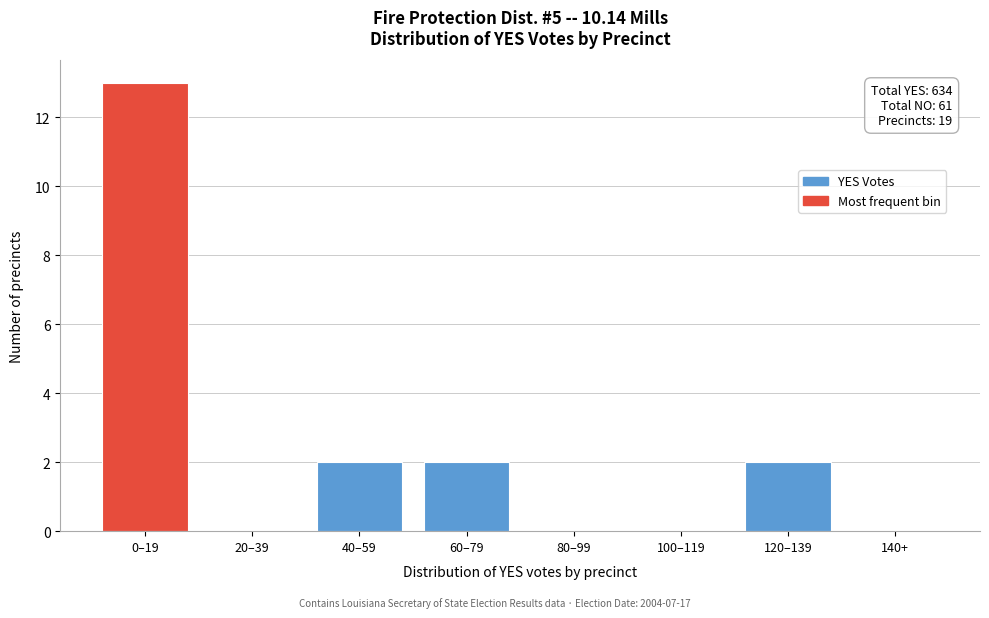

Reading left to right, what are all the values shown in this chart?

0–19=13	20–39=0	40–59=2	60–79=2	80–99=0	100–119=0	120–139=2	140+=0